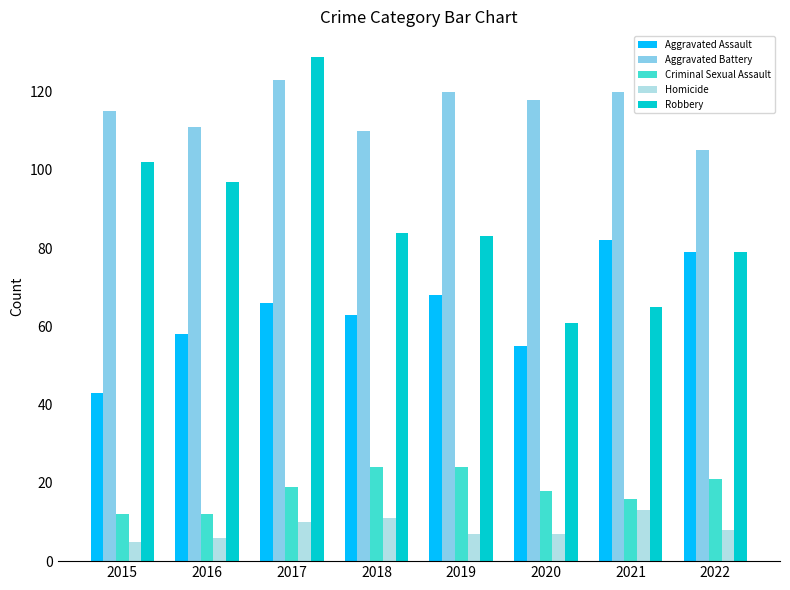

How many bars are there in each group?

5